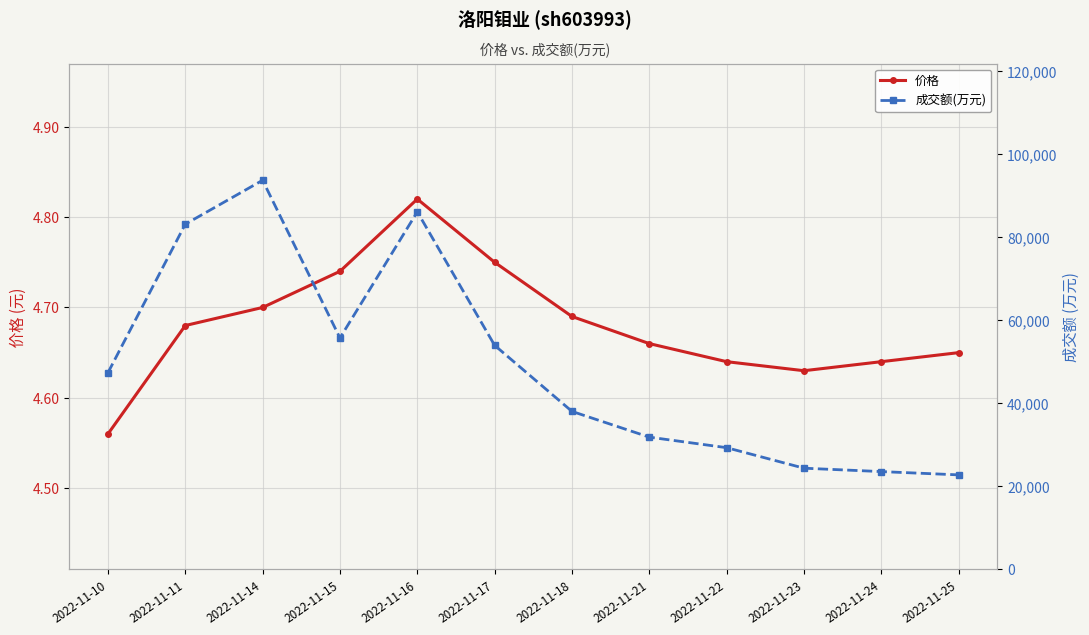

At which label does 成交额(万元) first exceed 47349?

2022-11-11